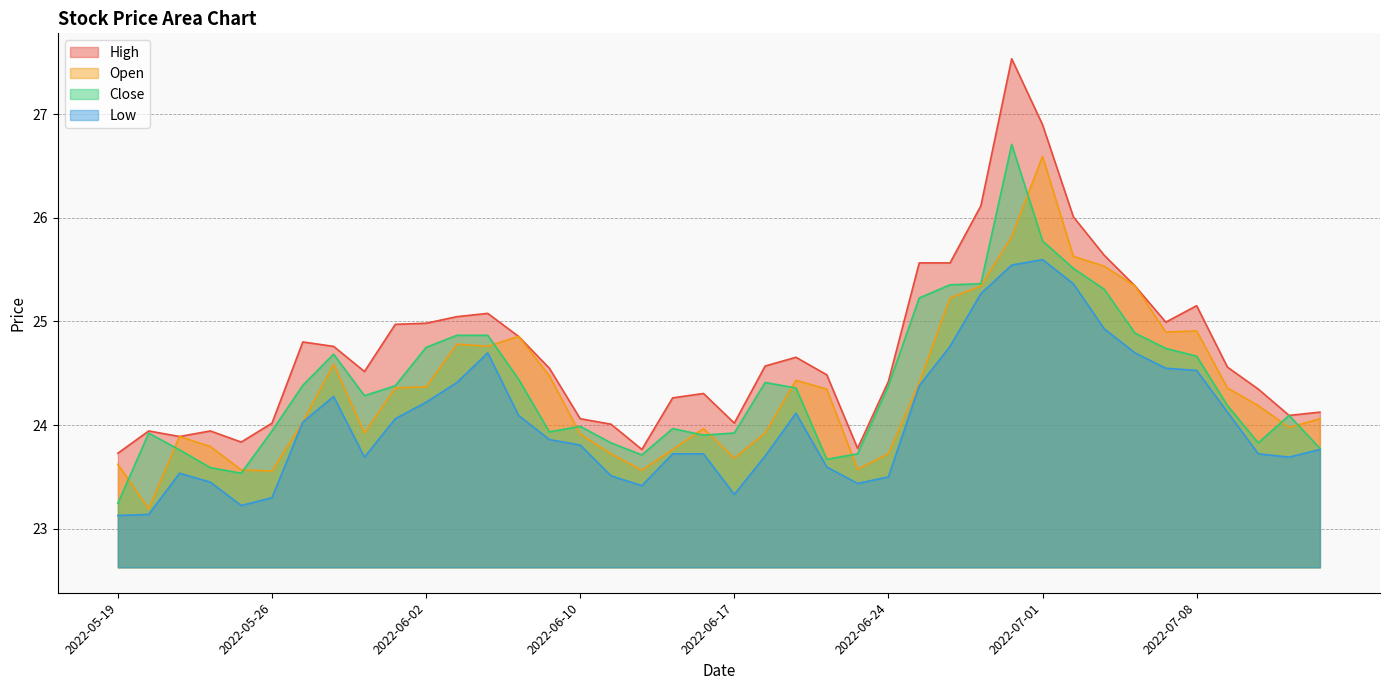

True or false: low and close cross at least once.

False